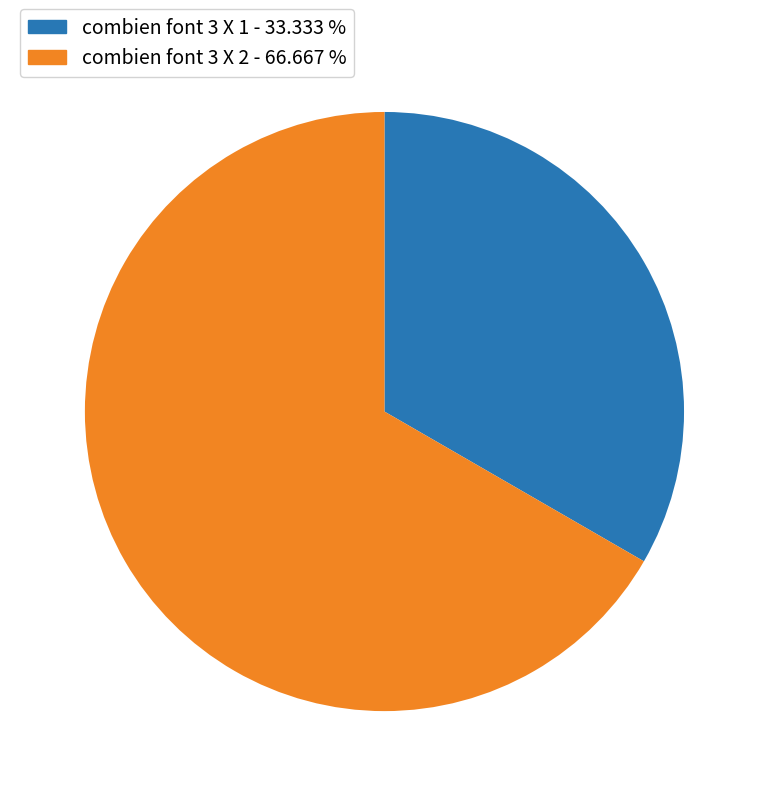

Is there any slice that represents more than half of the pie?

Yes